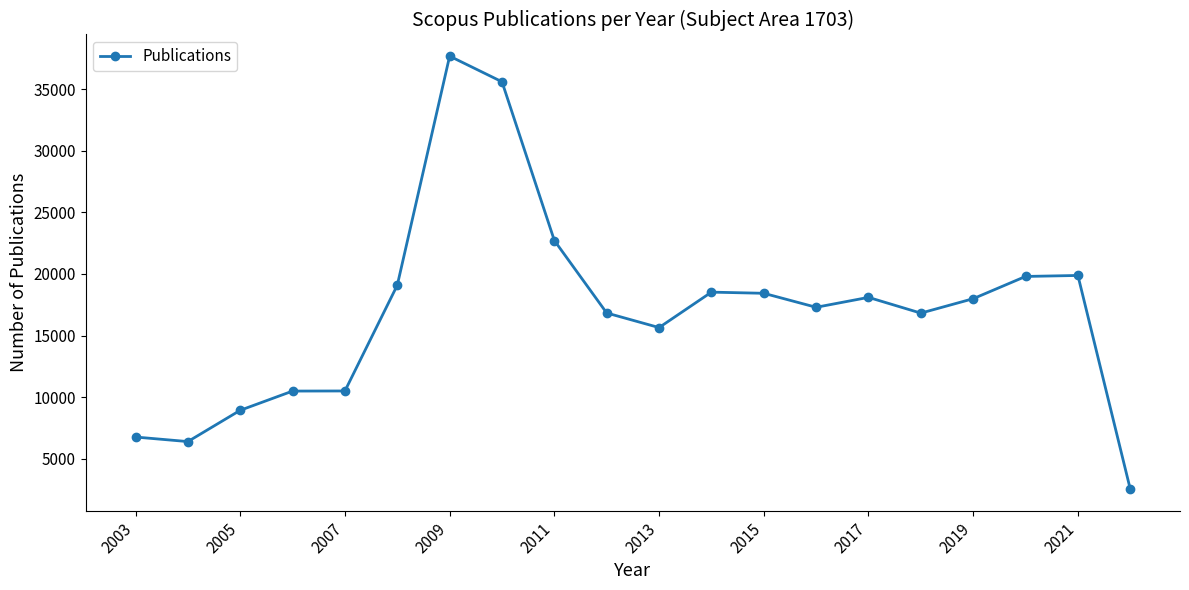

What is the smallest value displayed?

2535